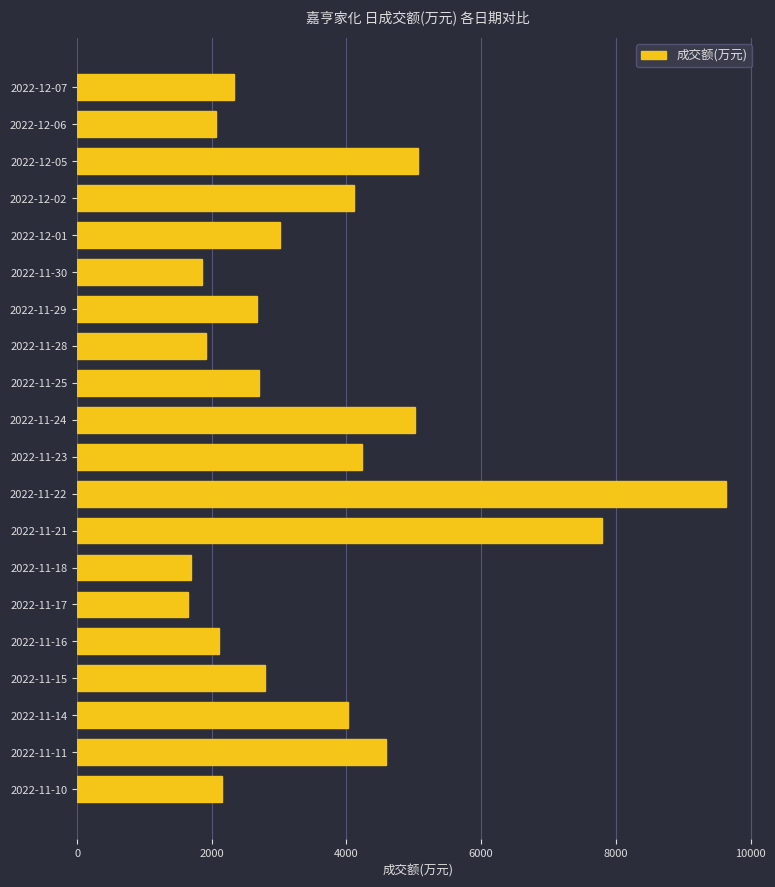

Is it true that the value at 2022-12-06 is 2709?

False